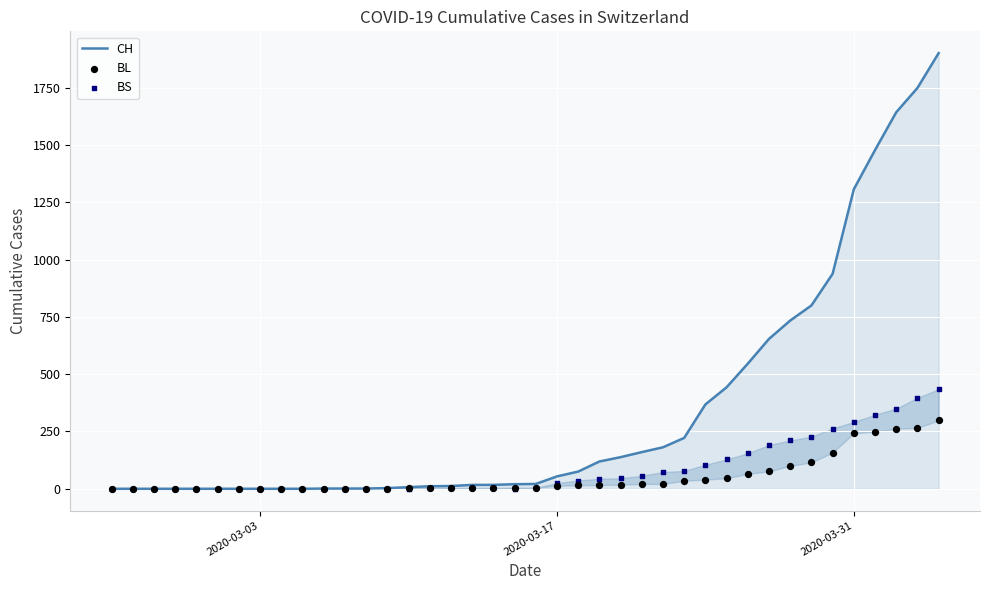

Which series contains the lowest Y value?

CH